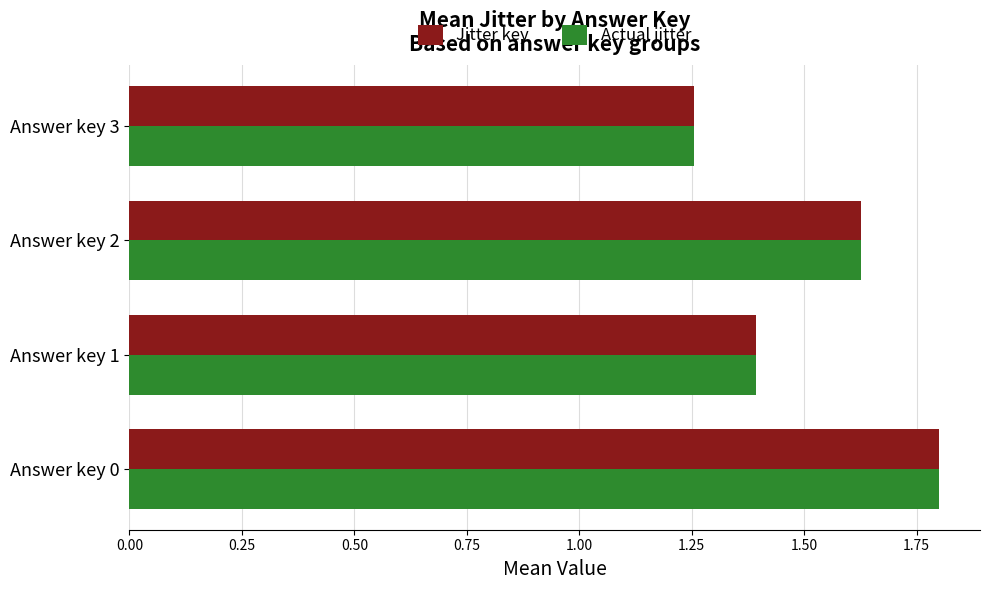

What position from the right is 0.00?

3